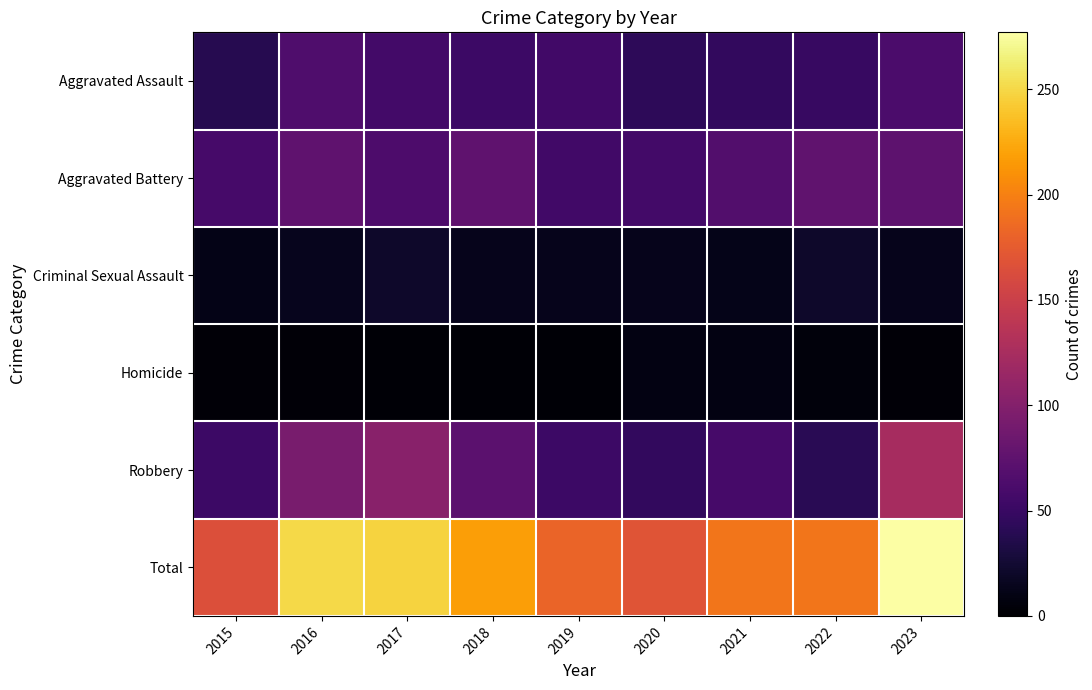

What is the maximum value shown in the chart?

277